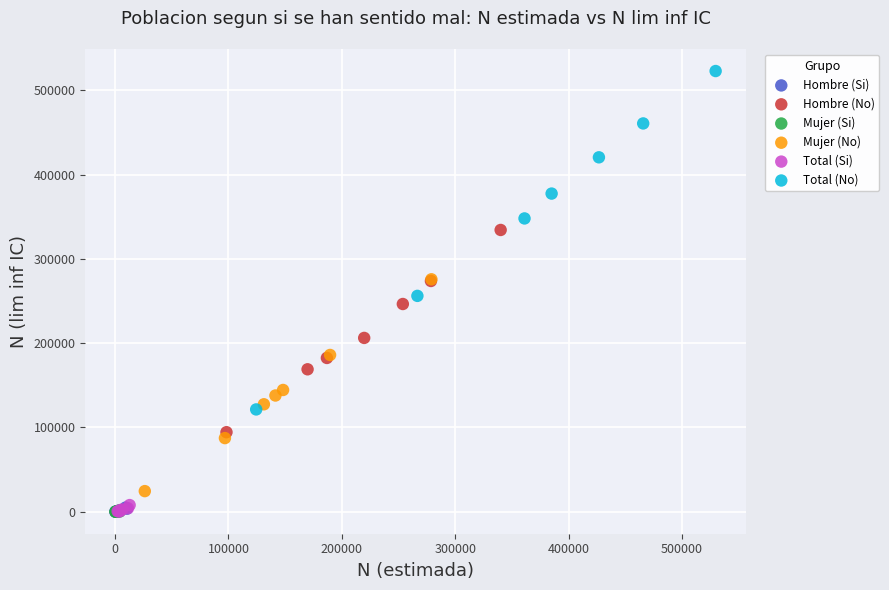

Which series contains the highest Y value?

Total (No)